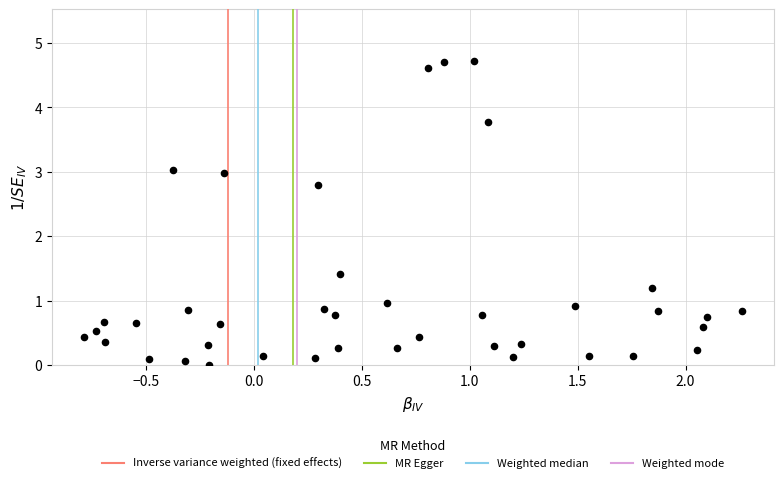

What is the range of Y values (max minus min)?

4.7